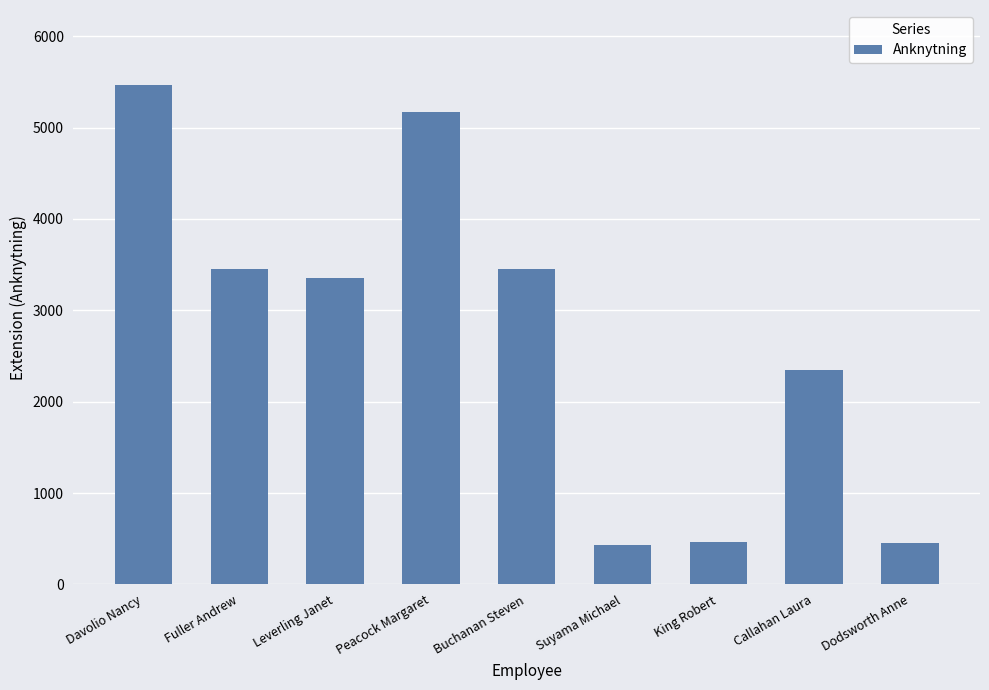

What is the difference between the maximum and minimum values?

5039